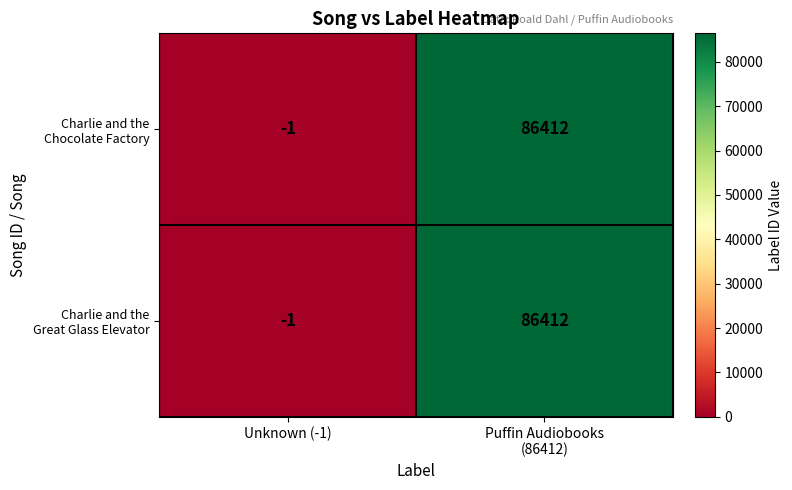

What is the maximum value shown in the chart?

86412